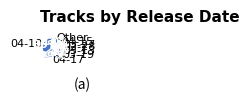

What is the change in value from 2020-03-19 to 2020-03-25?

-1